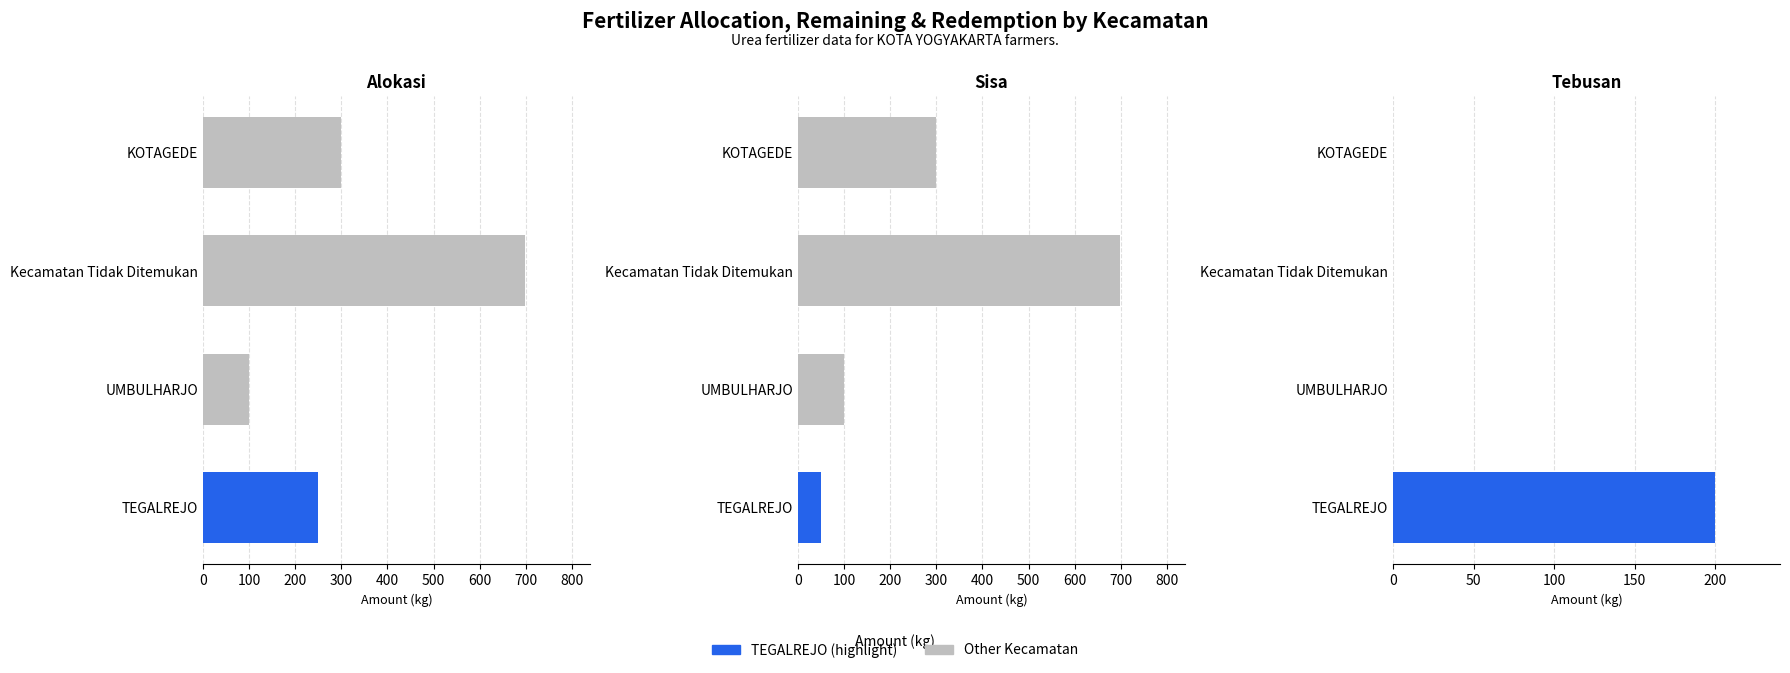

At how many categories does at least one series exceed 40?

4